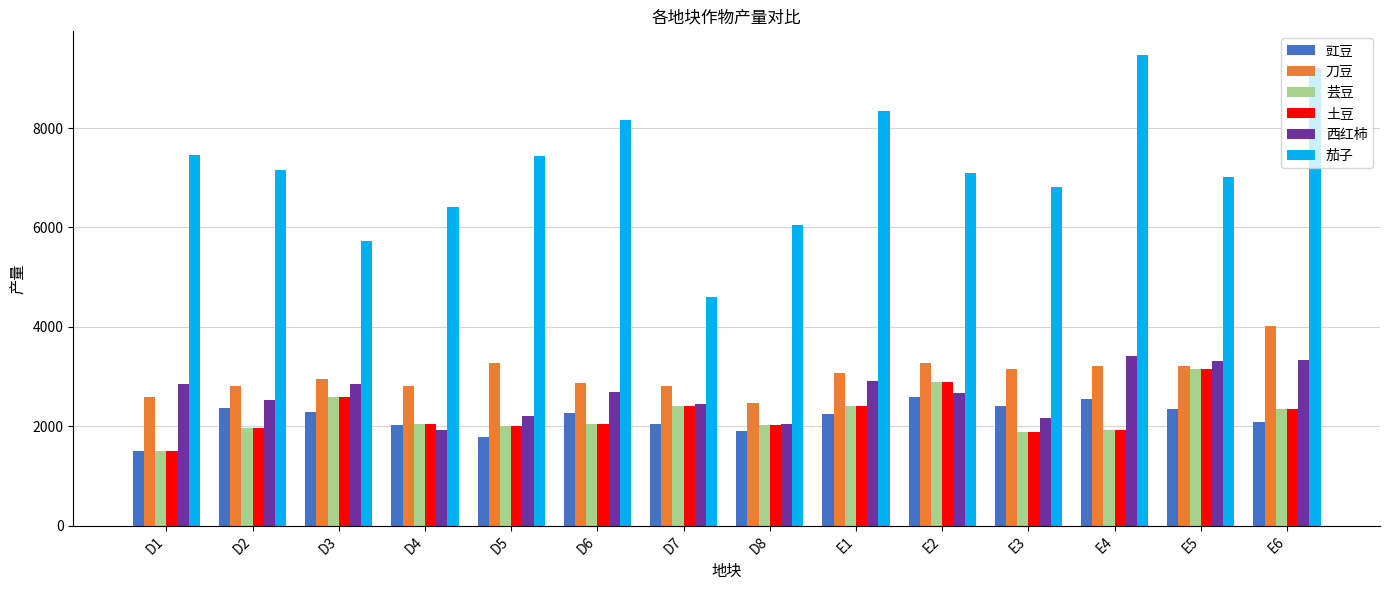

Between D7 and E6, which series saw the biggest shift?

茄子